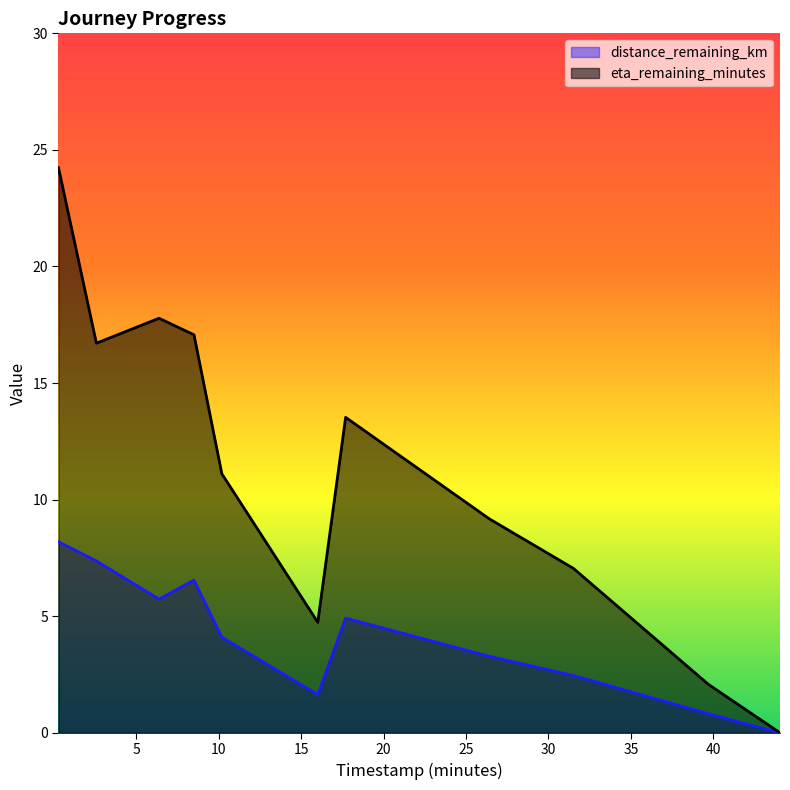

Which series has the largest range (max minus min)?

eta_remaining_minutes